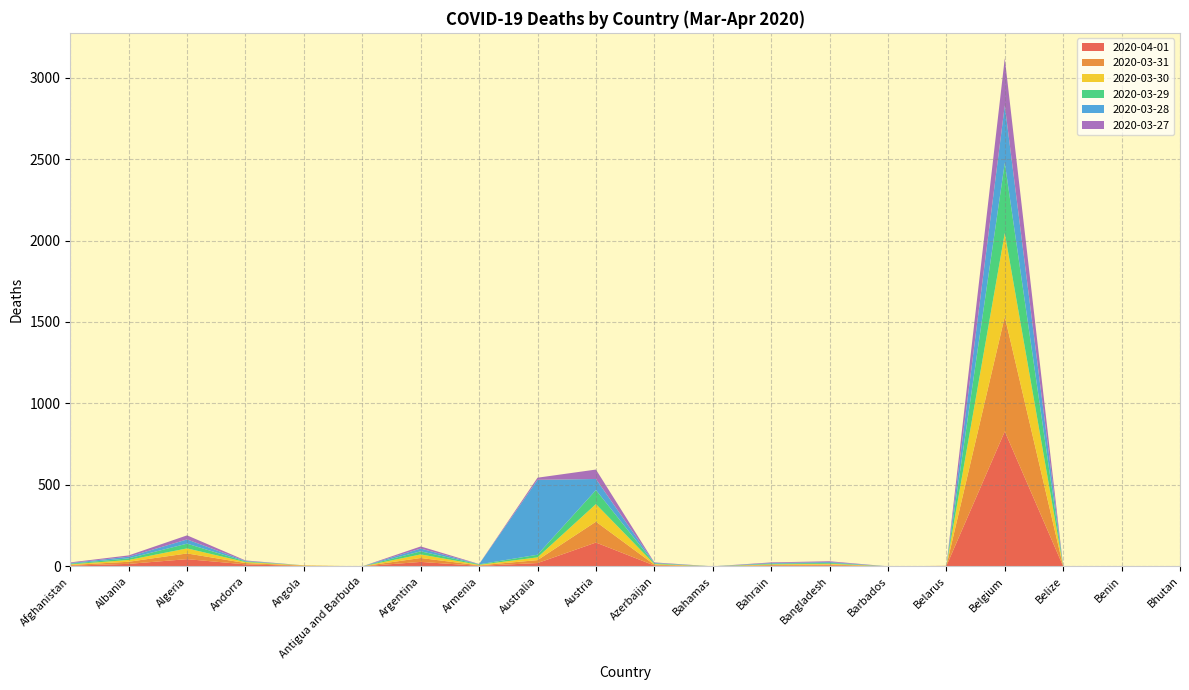

Reading right to left, list all the values displayed in this chart.

2020-04-01: 0	0	0	828	2	0	6	4	0	5	146	20	3	27	0	2	12	44	15	4
2020-03-31: 0	0	0	705	1	0	5	4	0	5	128	18	3	24	0	2	8	35	13	4
2020-03-30: 0	0	0	513	0	0	5	4	0	4	108	17	3	22	0	2	6	31	11	4
2020-03-29: 0	0	0	431	0	0	5	4	0	4	86	16	3	19	0	0	4	29	10	4
2020-03-28: 0	0	0	353	0	0	5	4	0	3	68	460	1	17	0	0	3	26	10	4
2020-03-27: 0	0	0	289	0	0	5	4	0	3	58	13	1	13	0	0	3	25	8	4